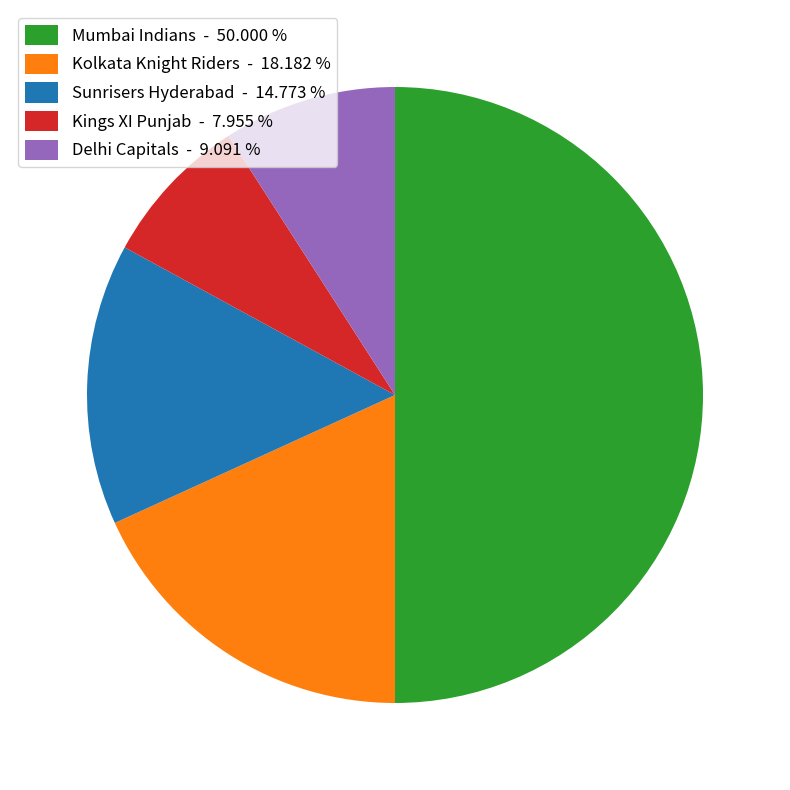

Which has a higher value, Kolkata Knight Riders - 18.182 % or Kings XI Punjab - 7.955 %?

Kolkata Knight Riders - 18.182 %